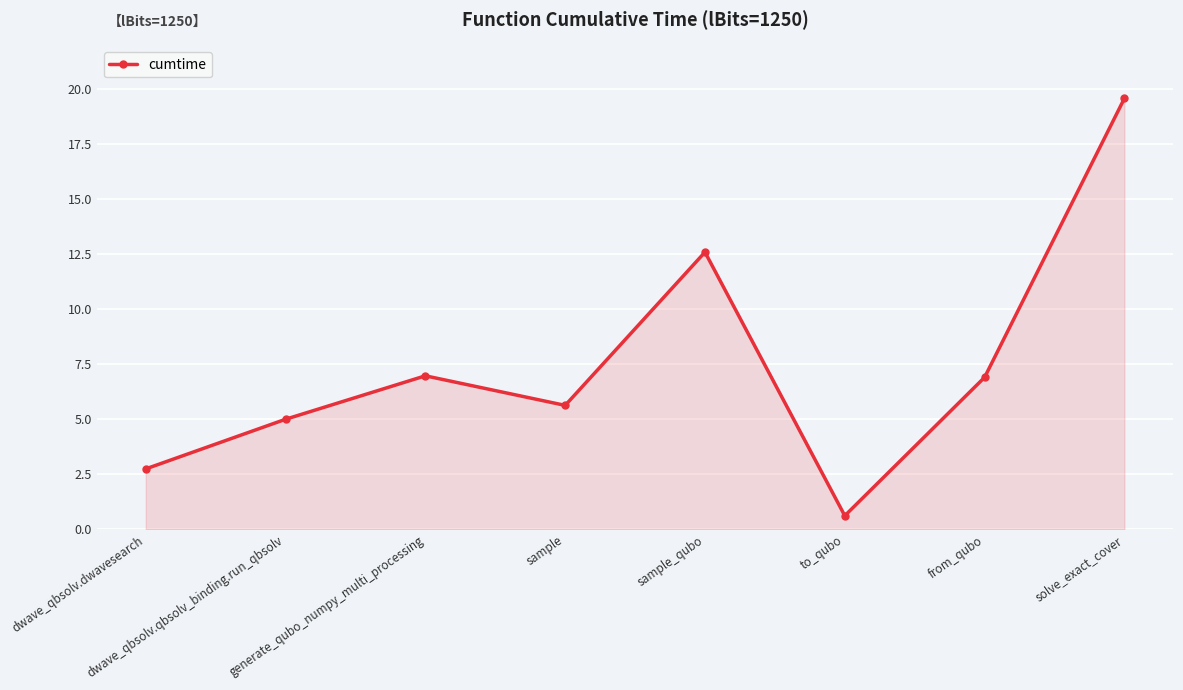

Where does the data first go above 6?

generate_qubo_numpy_multi_processing